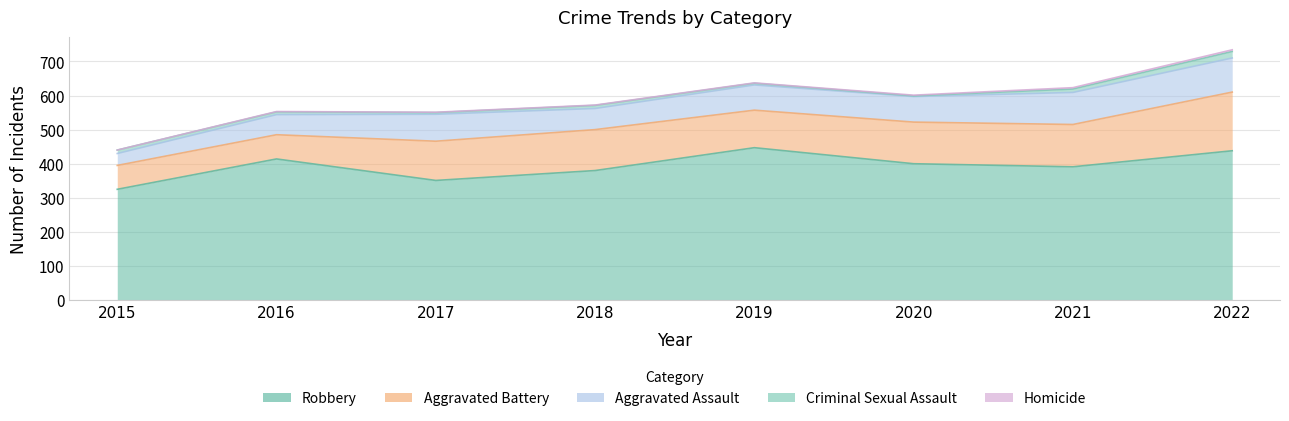

At which category does Criminal Sexual Assault reach its first local peak?

2018